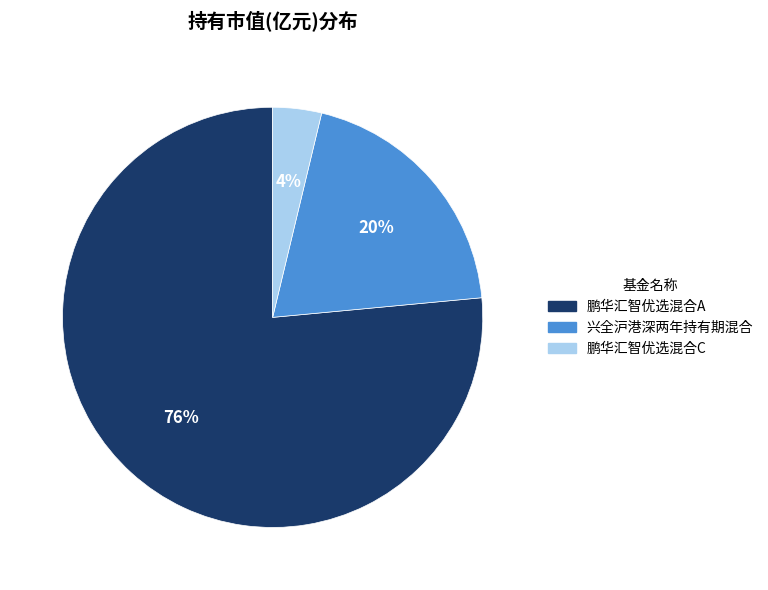

Which slice is the smallest?

鹏华汇智优选混合C